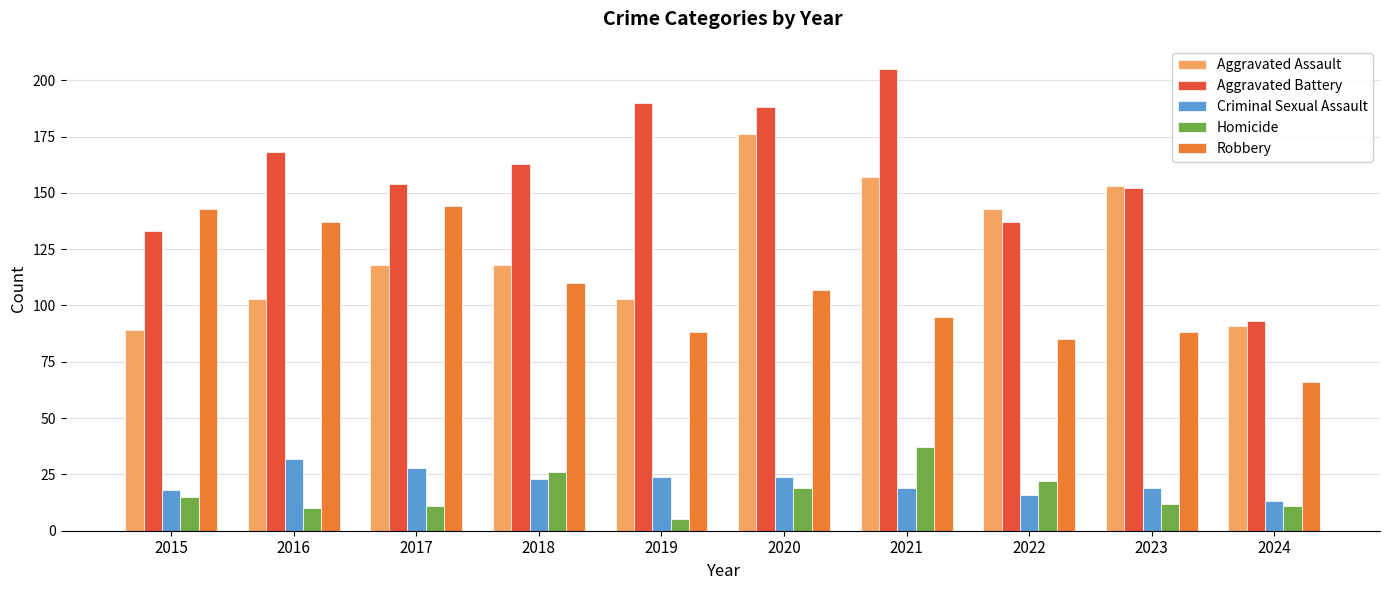

Reading right to left, transcribe all the data shown in this chart.

Aggravated Assault: 2024=91	2023=153	2022=143	2021=157	2020=176	2019=103	2018=118	2017=118	2016=103	2015=89
Aggravated Battery: 2024=93	2023=152	2022=137	2021=205	2020=188	2019=190	2018=163	2017=154	2016=168	2015=133
Criminal Sexual Assault: 2024=13	2023=19	2022=16	2021=19	2020=24	2019=24	2018=23	2017=28	2016=32	2015=18
Homicide: 2024=11	2023=12	2022=22	2021=37	2020=19	2019=5	2018=26	2017=11	2016=10	2015=15
Robbery: 2024=66	2023=88	2022=85	2021=95	2020=107	2019=88	2018=110	2017=144	2016=137	2015=143